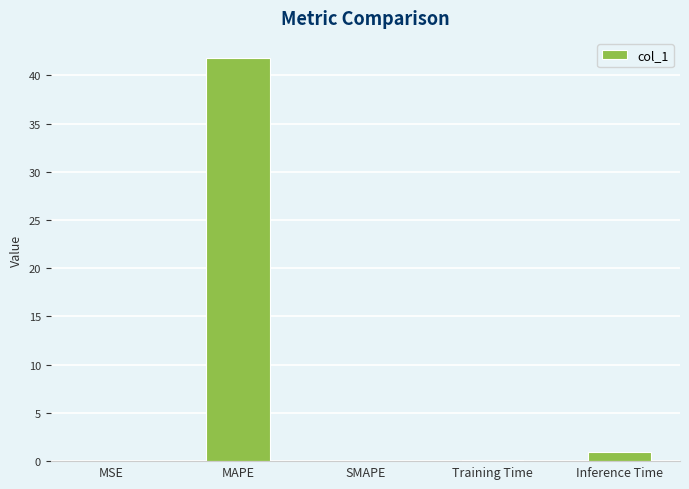

The chart shows a value of 0.0 at SMAPE. True or false?

True